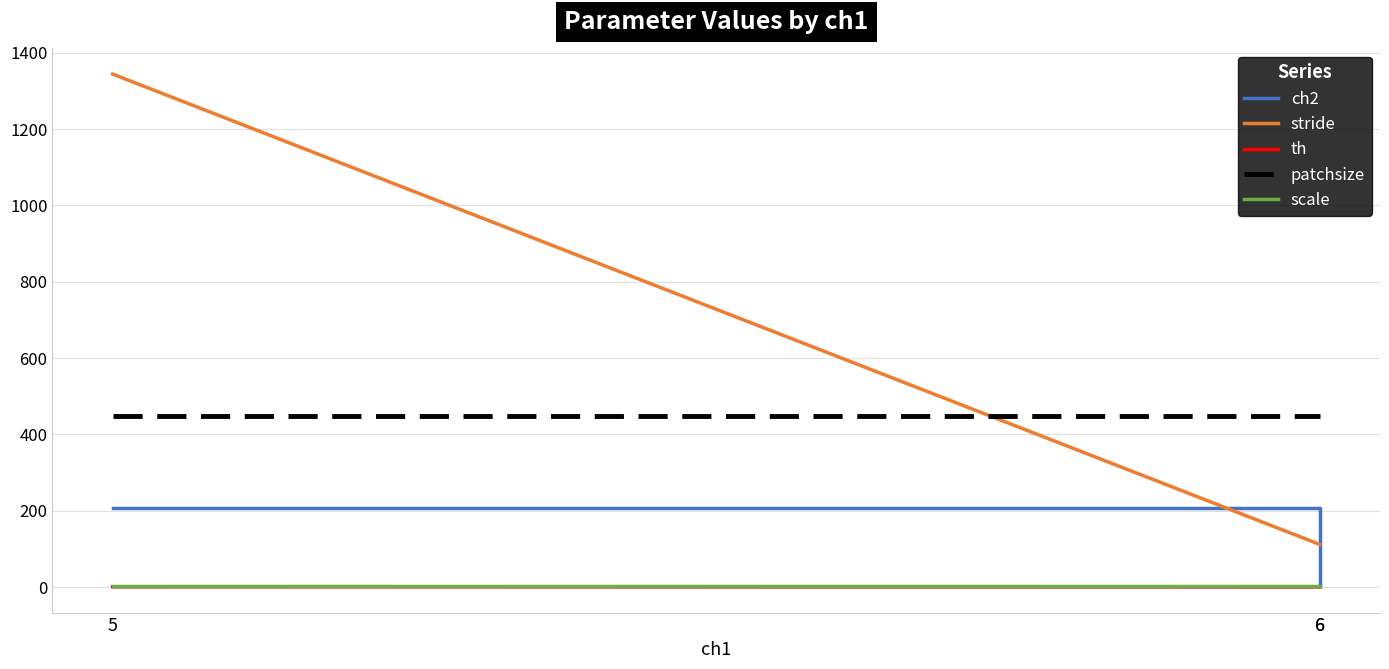

Which series has the largest range (max minus min)?

stride